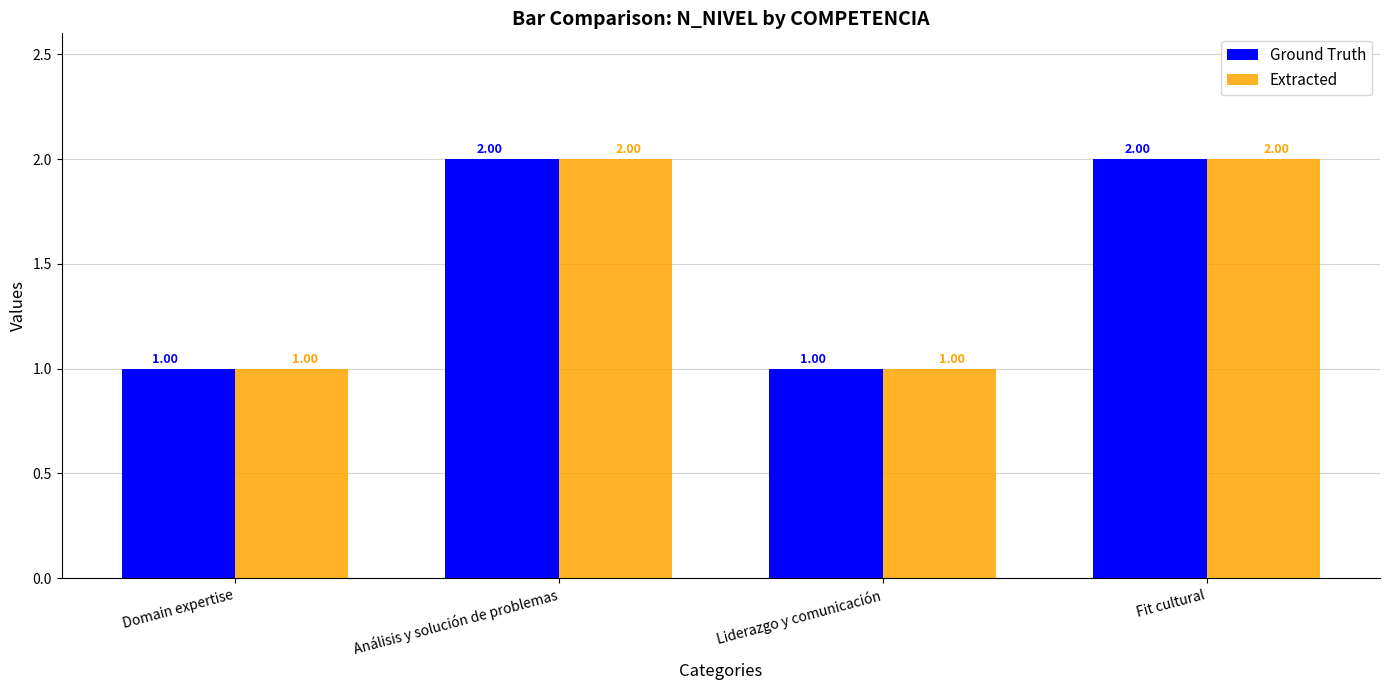

True or false: Ground Truth has a value of 2 at Análisis y solución de problemas.

True